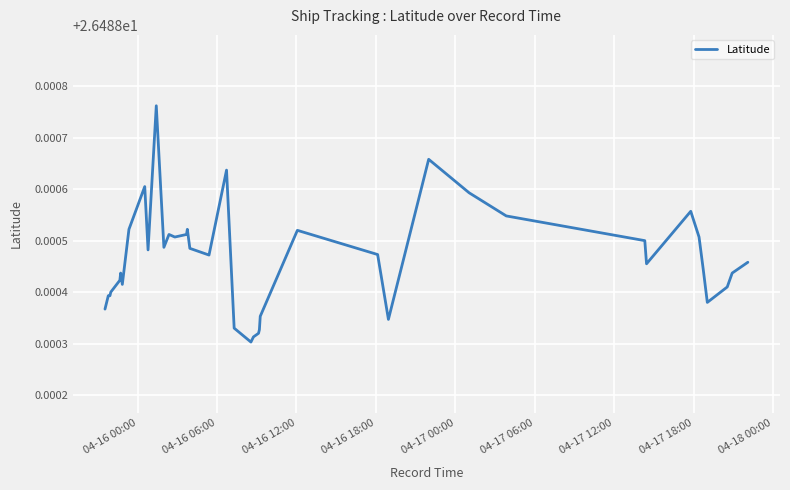

True or false: there are more than 0 points higher than both neighbors.

True